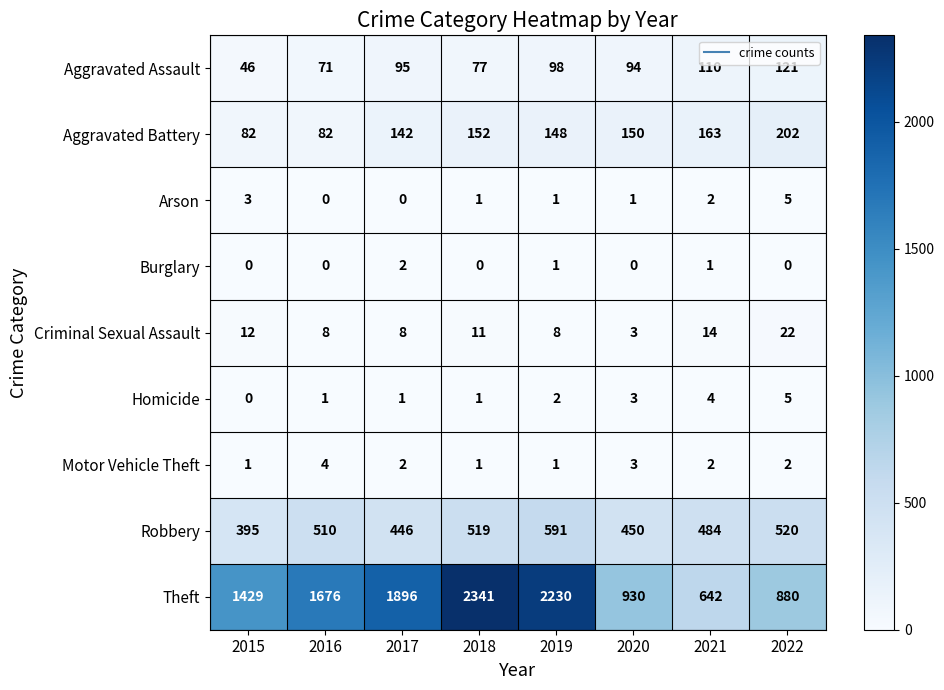

At which label does Theft reach its minimum?

2021